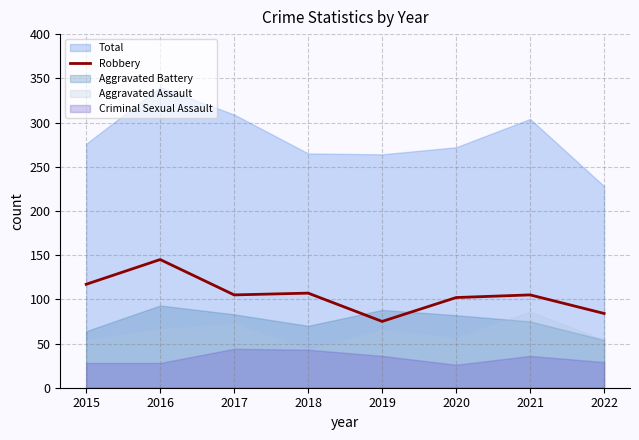

What is the difference between the second highest and second lowest values?

33